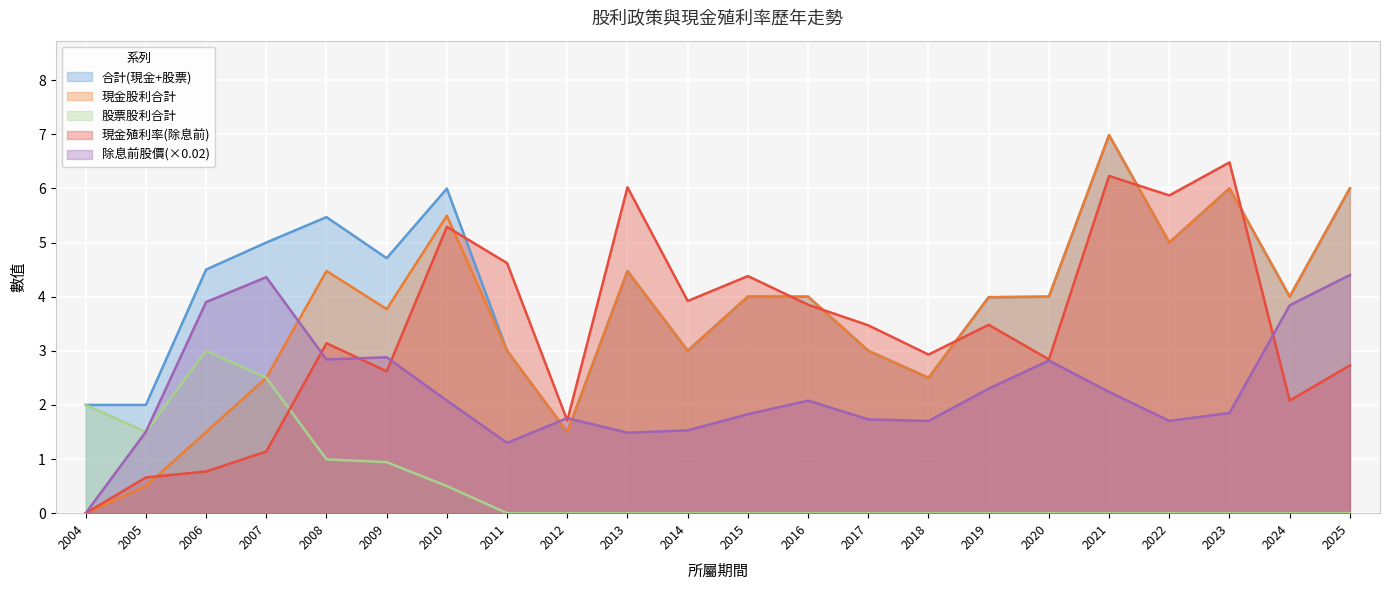

Between 2021 and 2008, which is larger?

2021